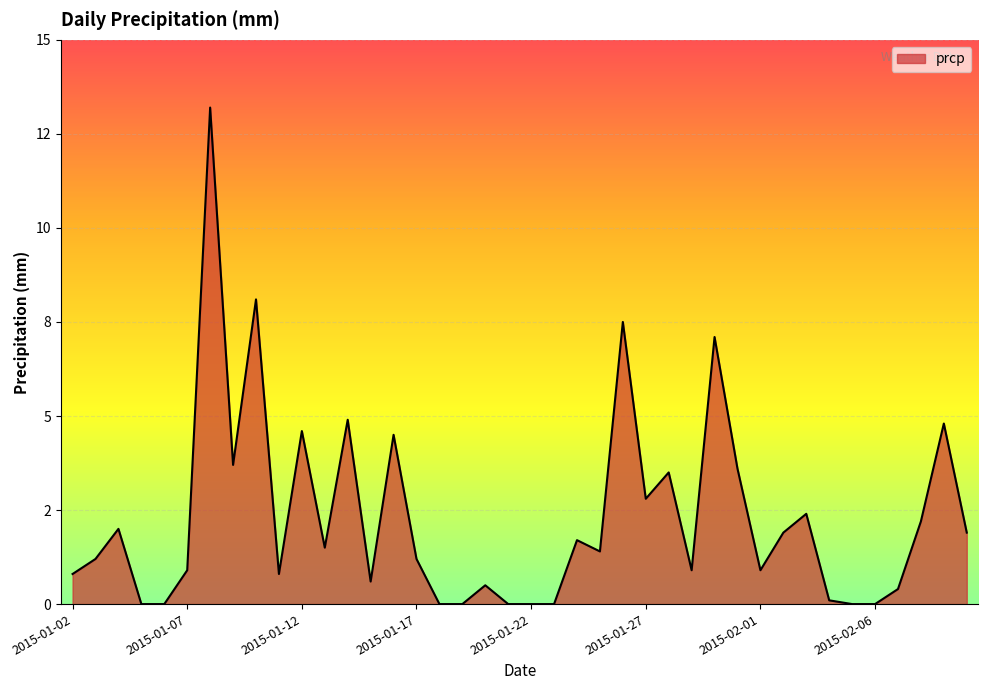

List the labels in order of value, largest first.

2015-01-08, 2015-01-10, 2015-01-26, 2015-01-30, 2015-01-14, 2015-02-09, 2015-01-12, 2015-01-16, 2015-01-09, 2015-01-31, 2015-01-28, 2015-01-27, 2015-02-03, 2015-02-08, 2015-01-04, 2015-02-02, 2015-02-10, 2015-01-24, 2015-01-13, 2015-01-25, 2015-01-03, 2015-01-17, 2015-01-07, 2015-01-29, 2015-02-01, 2015-01-02, 2015-01-11, 2015-01-15, 2015-01-20, 2015-02-07, 2015-02-04, 2015-01-05, 2015-01-06, 2015-01-18, 2015-01-19, 2015-01-21, 2015-01-22, 2015-01-23, 2015-02-05, 2015-02-06